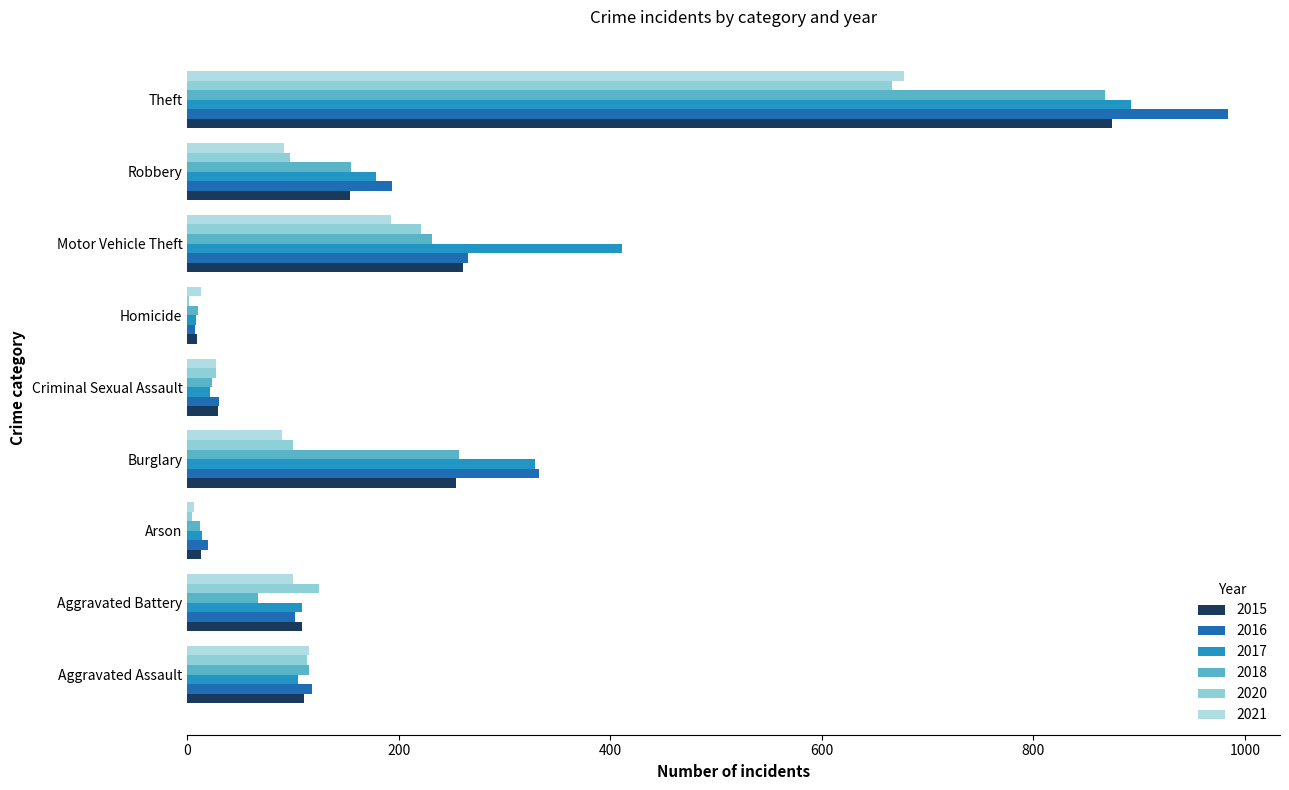

Which series has the largest range (max minus min)?

2016